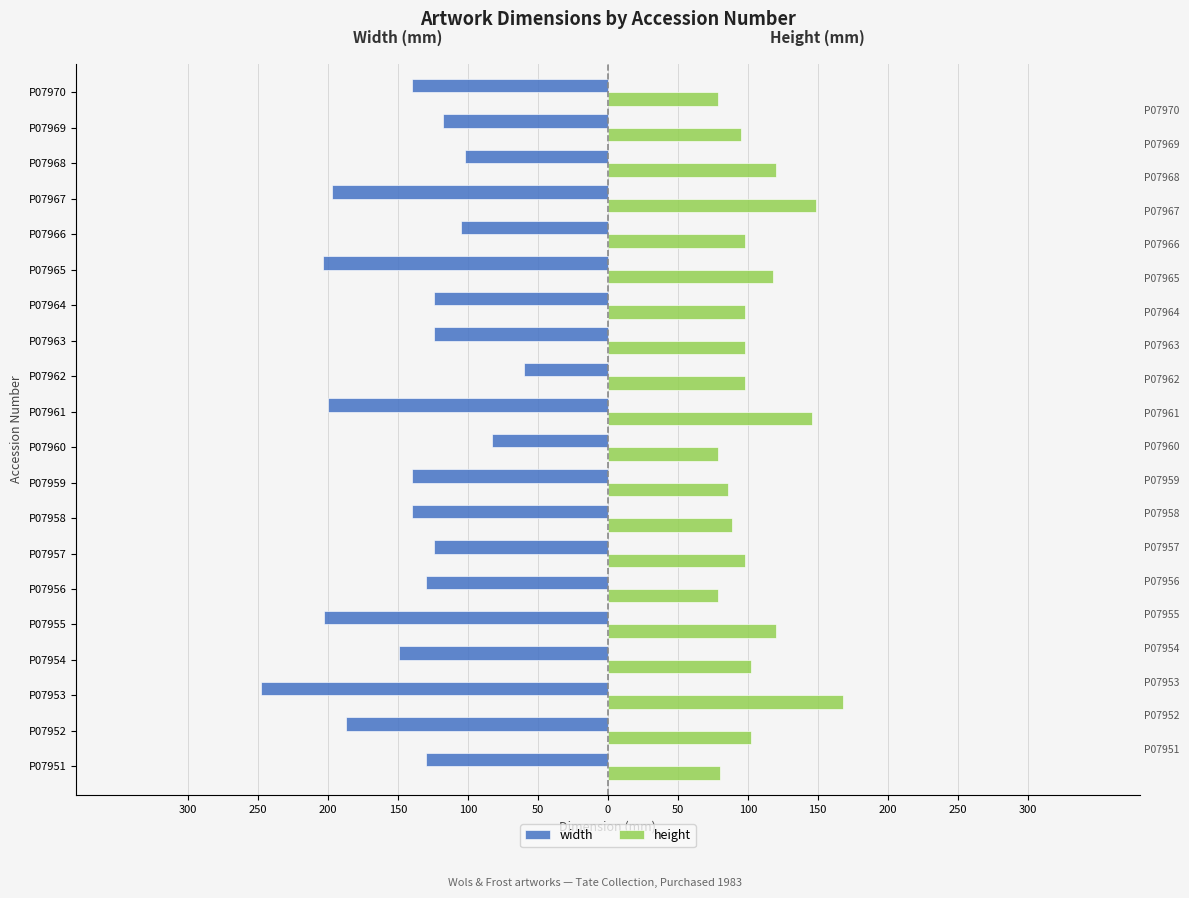

How many groups of bars are there?

20